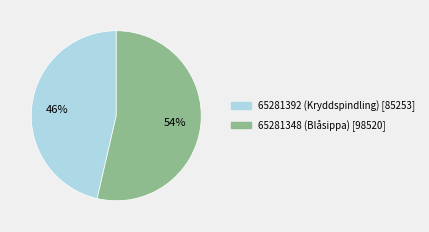

Between 65281348 (Blåsippa) and 65281392 (Kryddspindling), which is larger?

65281348 (Blåsippa)